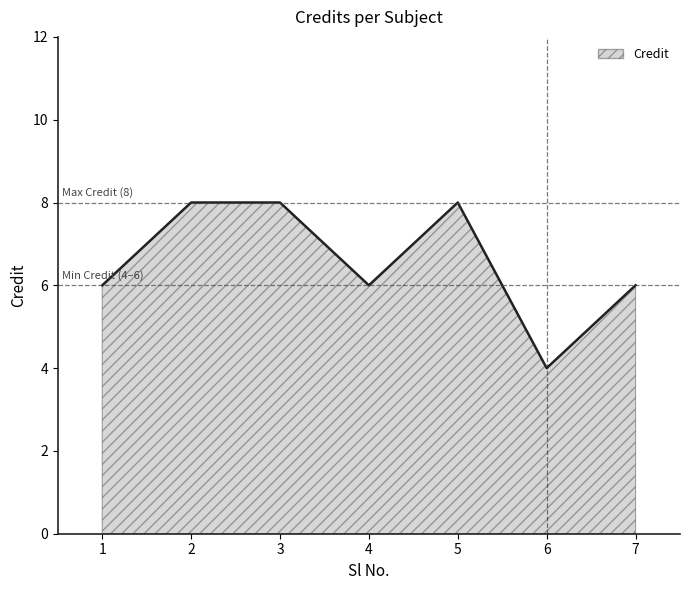

What value does the data have at 3?

8